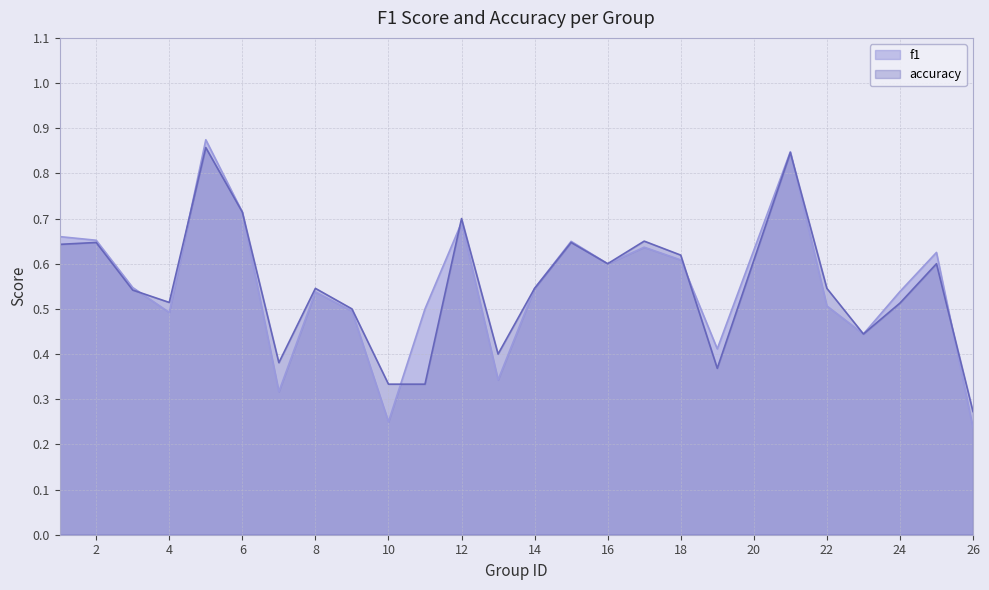

At which label does accuracy reach its minimum?

26